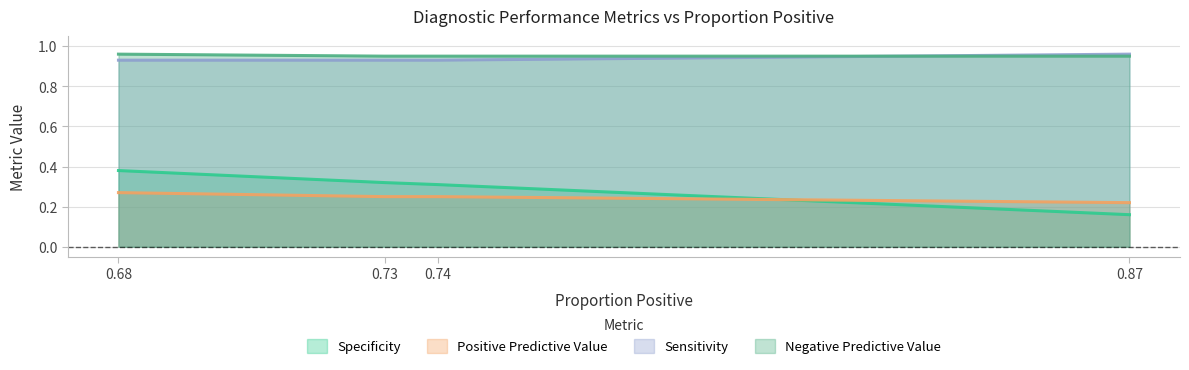

What is the average value of the Negative Predictive Value series?

1.0